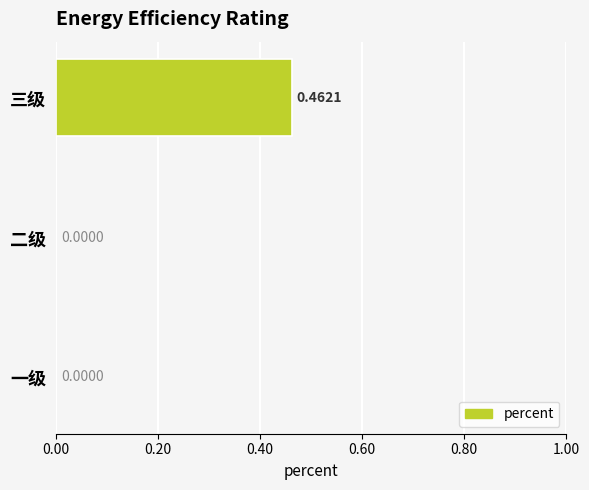

What is the change in value from 一级 to 三级?

+0.5